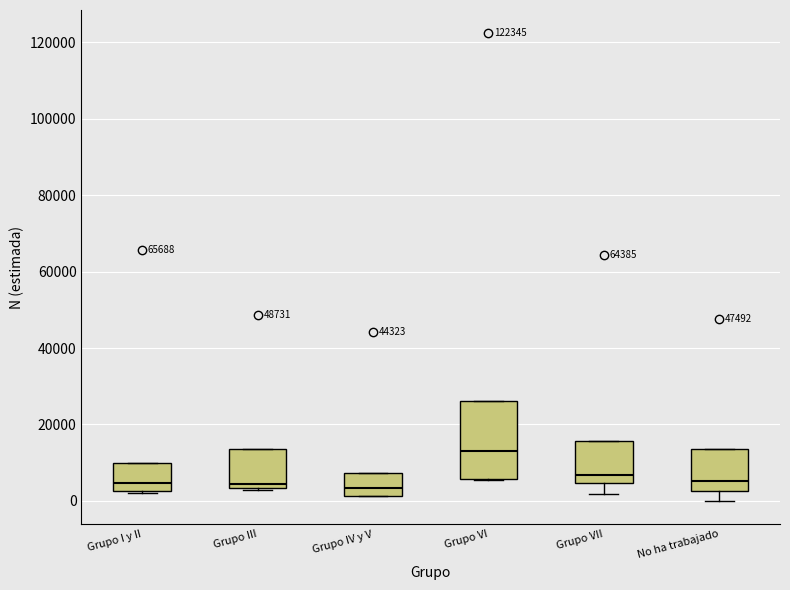

Reading left to right, transcribe this box plot: for each box, give where its median line is, the range the box spans, and where its two whiskers end, as read against the y-axis. The values are not printed on the chart, so give them approximately, as read against the axis.

Grupo I y II: median 4000, box 2000 to 10000, whiskers 2000 to 10000
Grupo III: median 4000 (just above the box's lower edge), box 4000 to 14000, whiskers 2000 to 14000
Grupo IV y V: median 4000, box 2000 to 8000, whiskers 2000 to 8000
Grupo VI: median 12000, box 6000 to 26000, whiskers 6000 to 26000
Grupo VII: median 6000, box 4000 to 16000, whiskers 2000 to 16000
No ha trabajado: median 6000, box 2000 to 14000, whiskers 0 to 14000